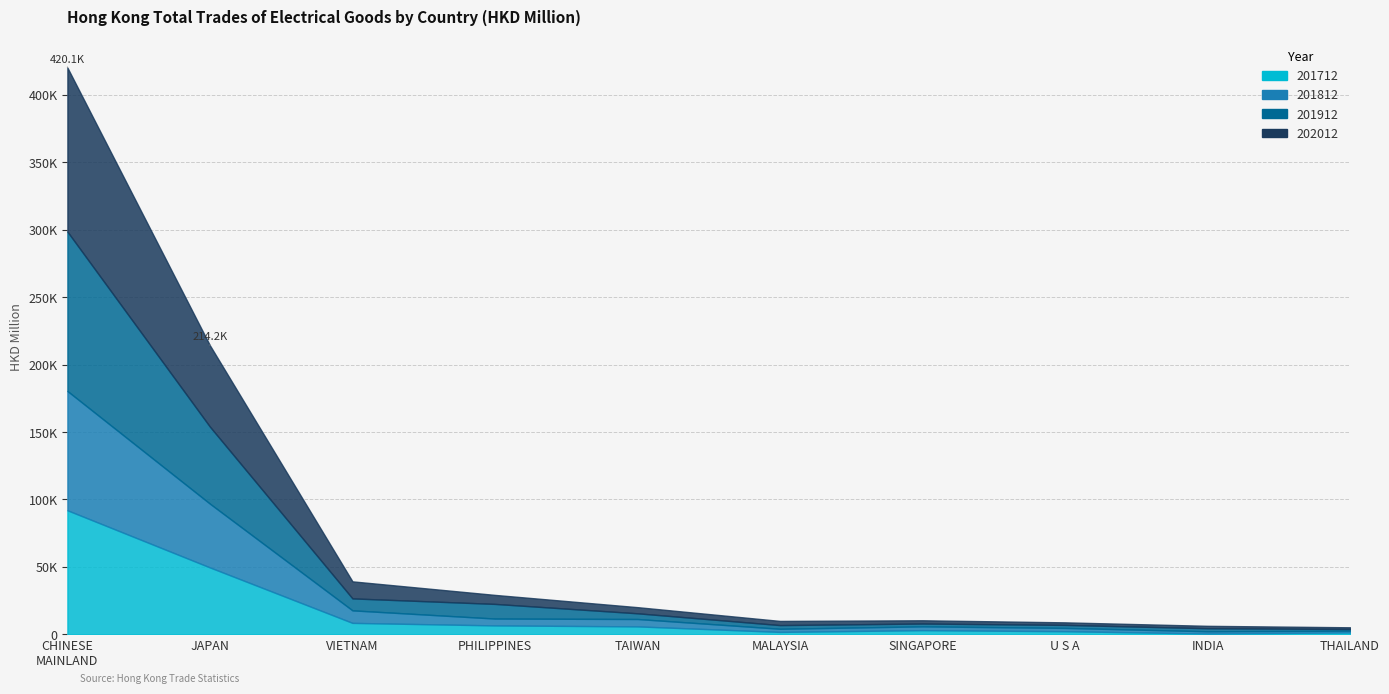

At INDIA, list the series in order from smallest to largest.

201712, 201812, 202012, 201912